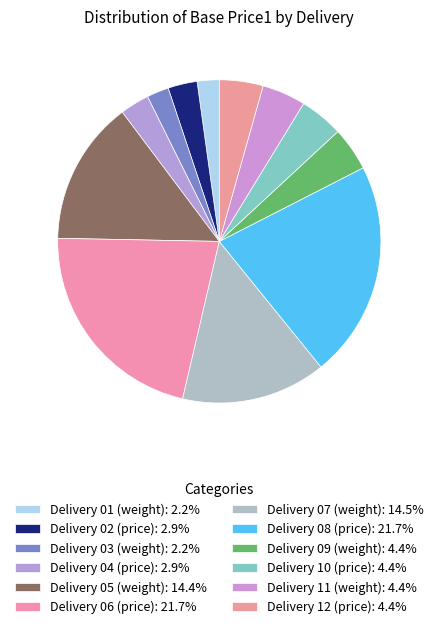

How many segments does this pie chart have?

12